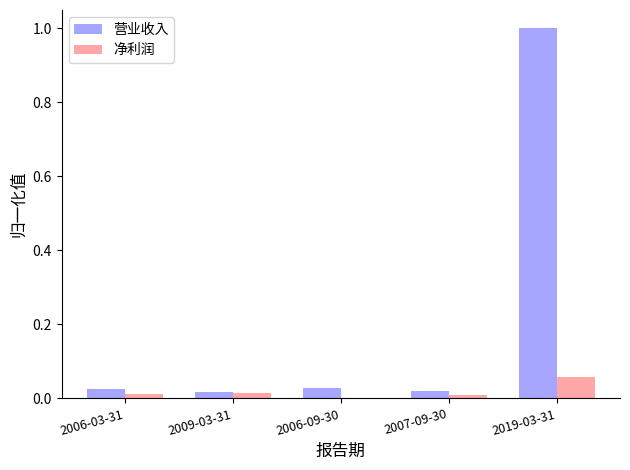

What is the sum of all 营业收入 values?

1.1